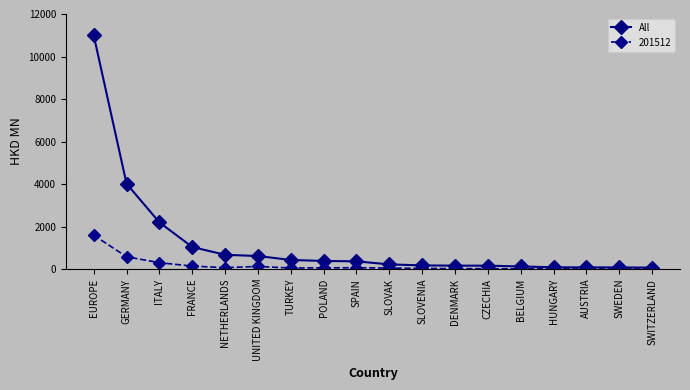

Is it true that All equals 16799.9 at EUROPE?

False